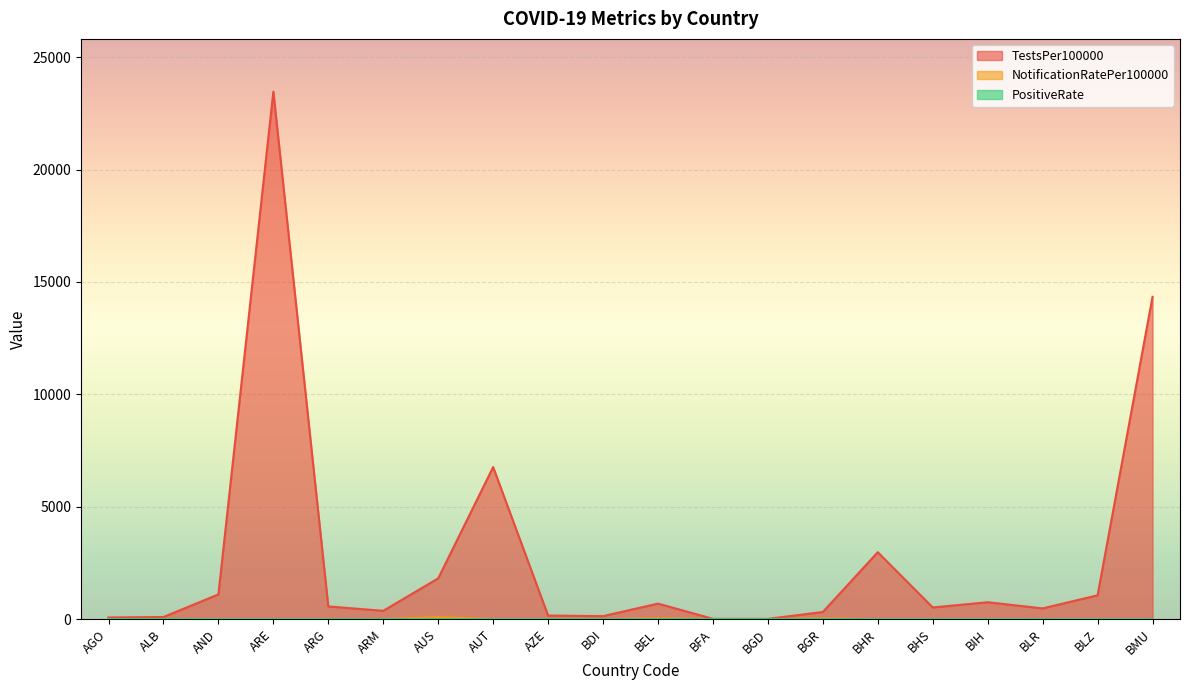

The value of TestsPer100000 at BHR is 2975.4. True or false?

True